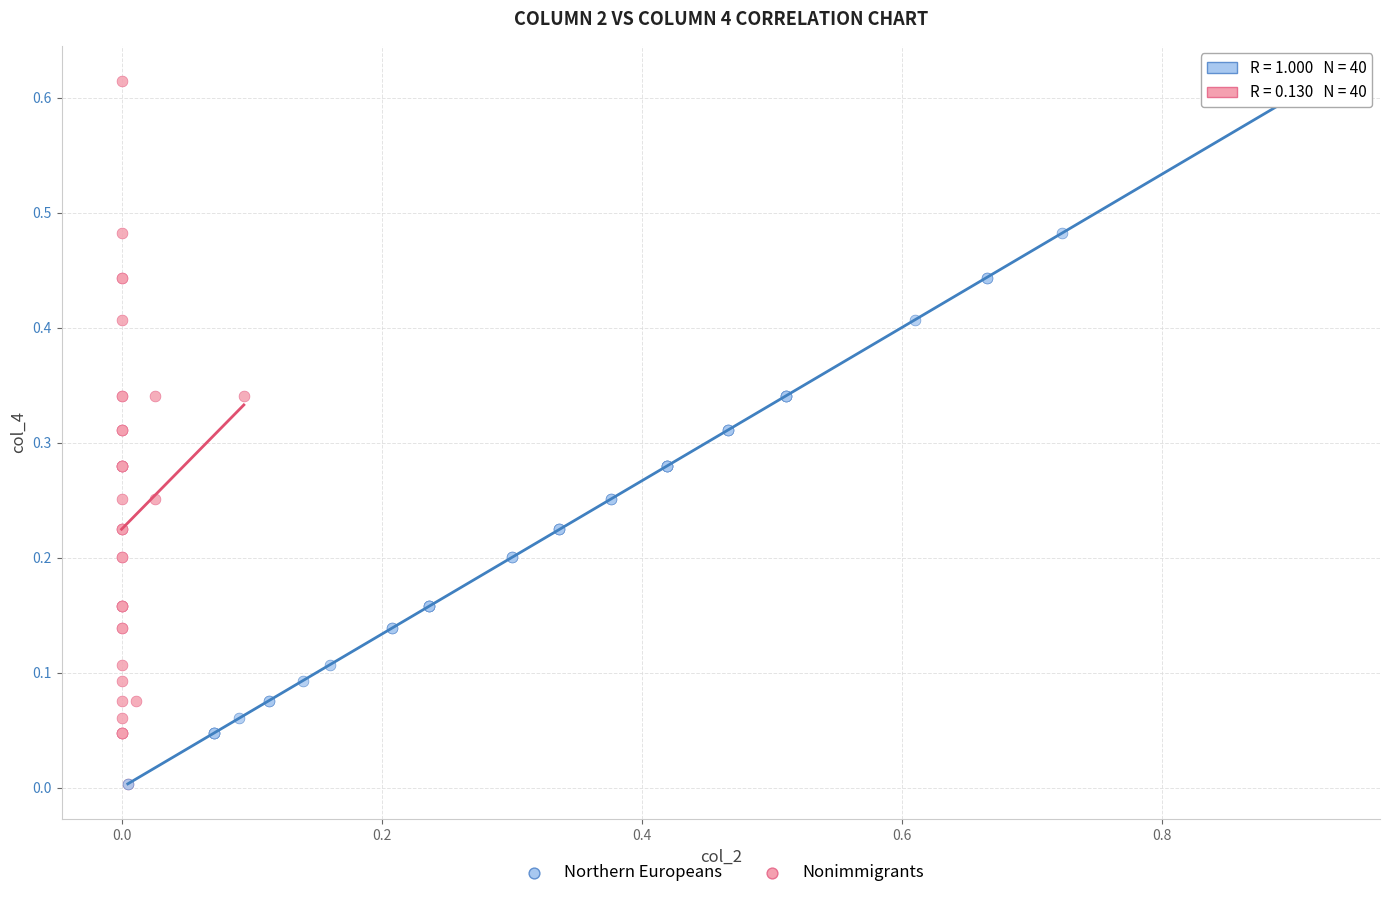

What are all the series names shown in the legend?

Northern Europeans, Nonimmigrants